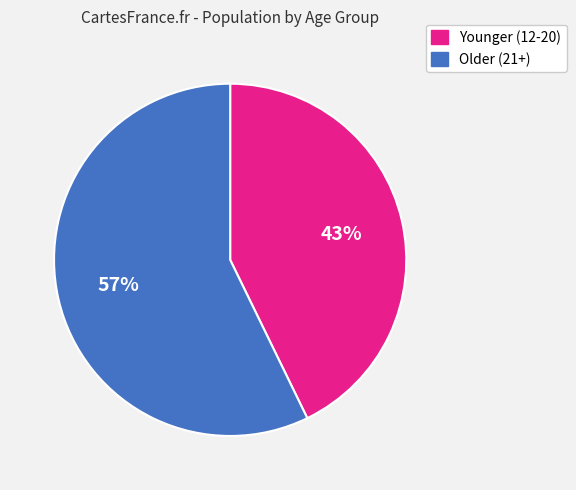

To the nearest percent, what is the average slice percentage?

50%